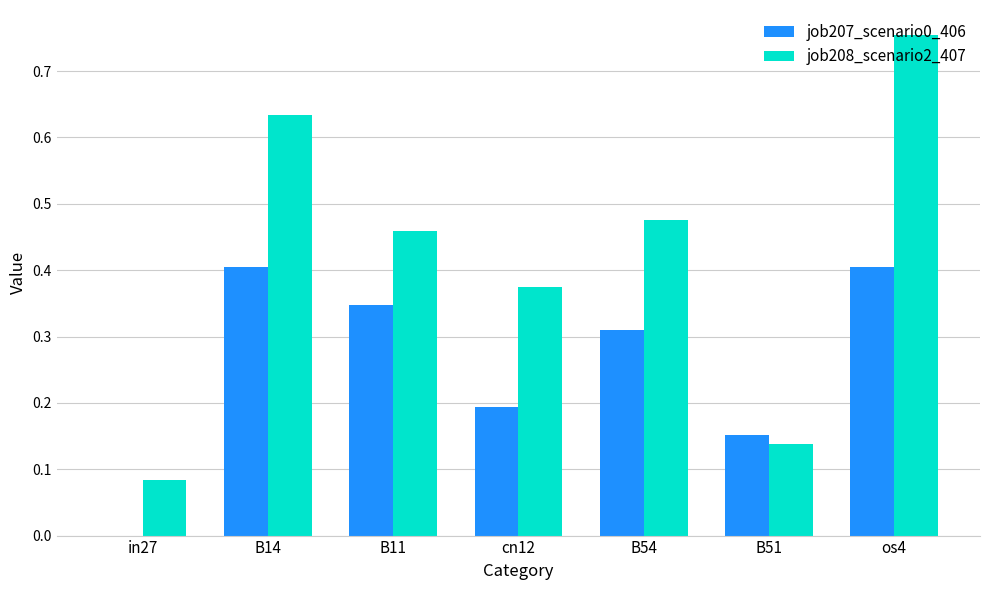

Which series changed the most between B11 and cn12?

job207_scenario0_406